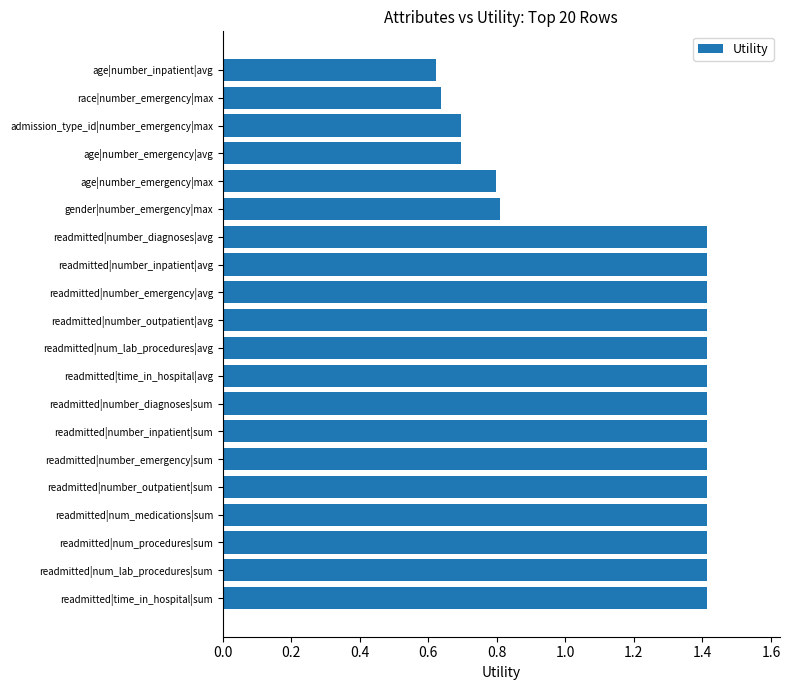

The chart shows a value of 1.4 at readmitted|number_inpatient|avg. True or false?

True